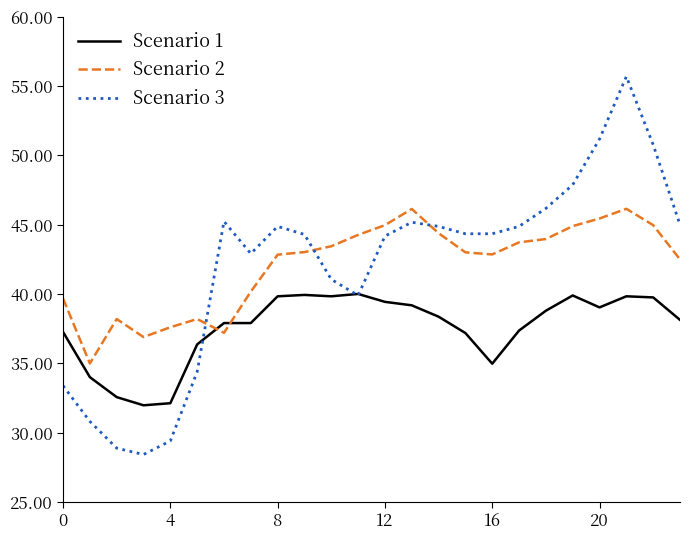

List the series in order of their peak value, lowest first.

Scenario 1, Scenario 2, Scenario 3